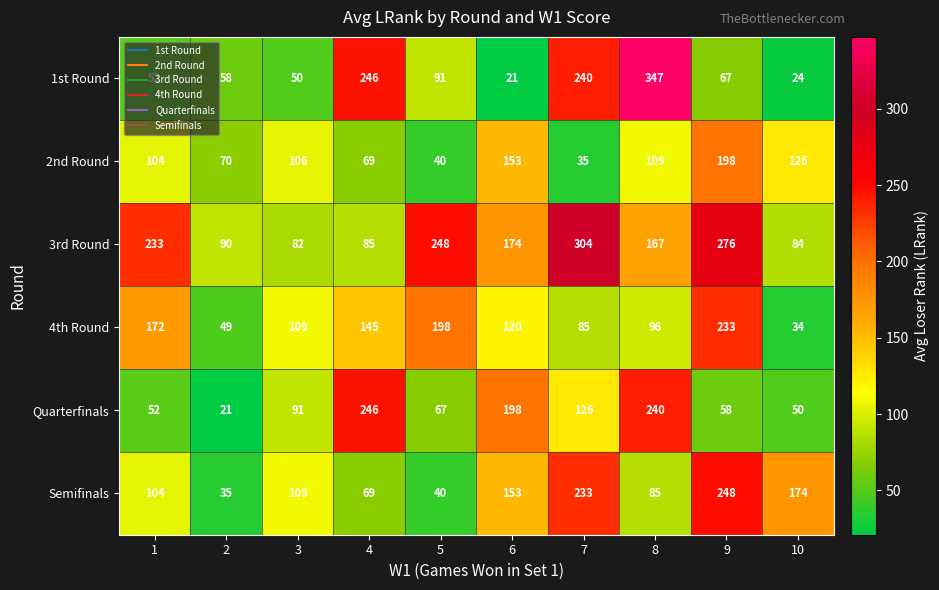

At which label does Quarterfinals reach its peak?

4